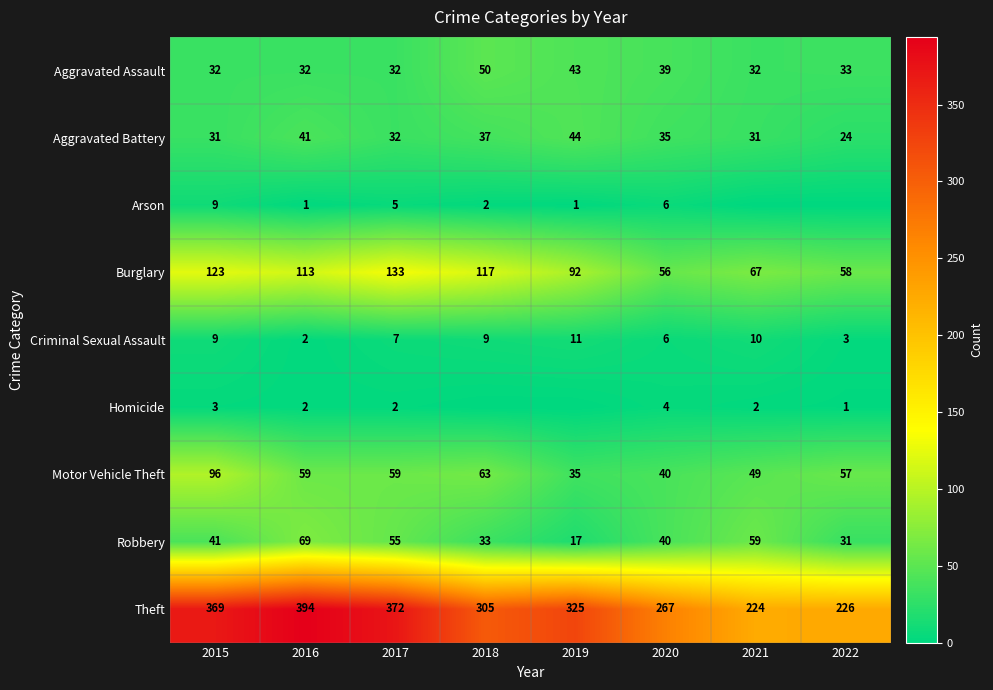

What is the average value of the Criminal Sexual Assault series?

7